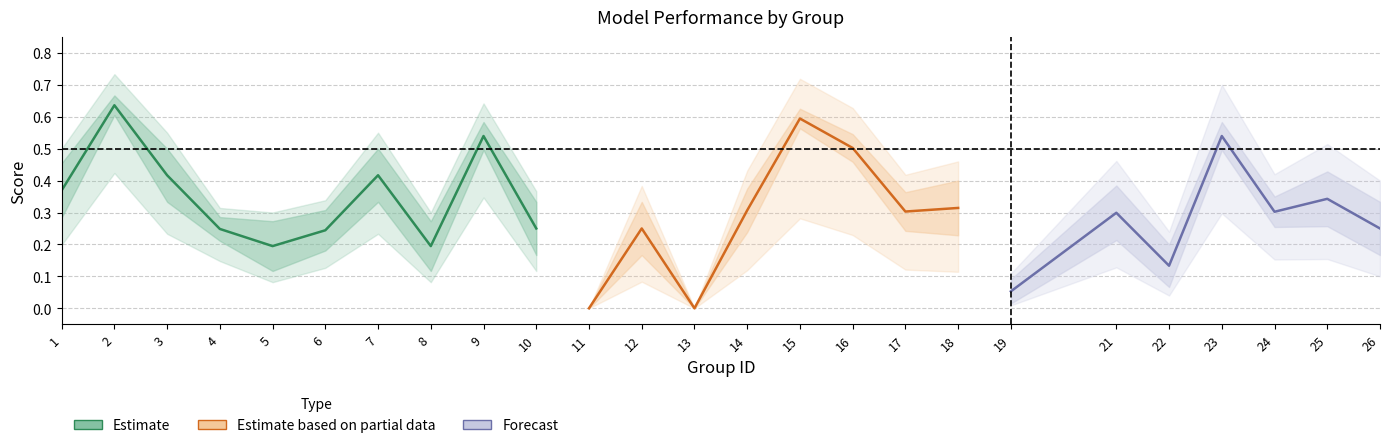

How many categories are shown in the chart?

25